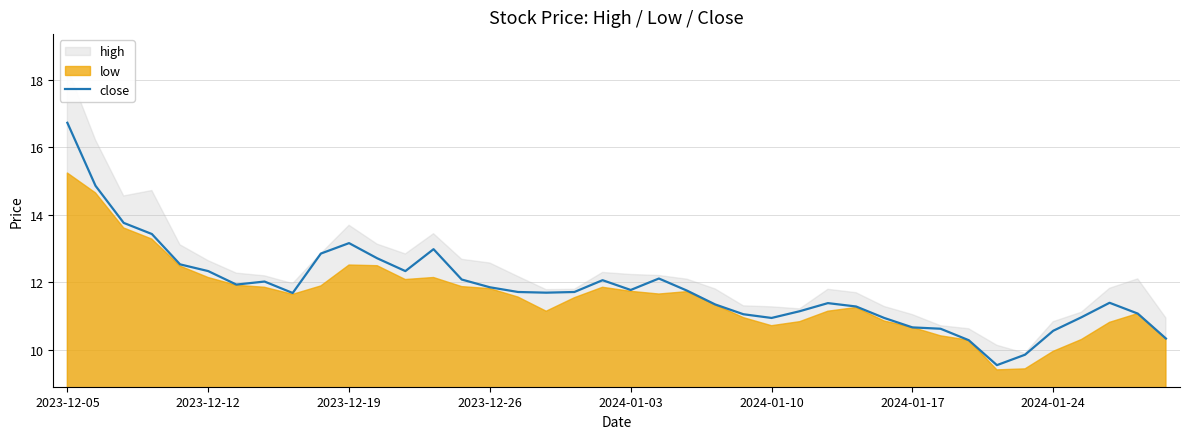

Is it true that close equals 8.3 at 2023-12-19?

False